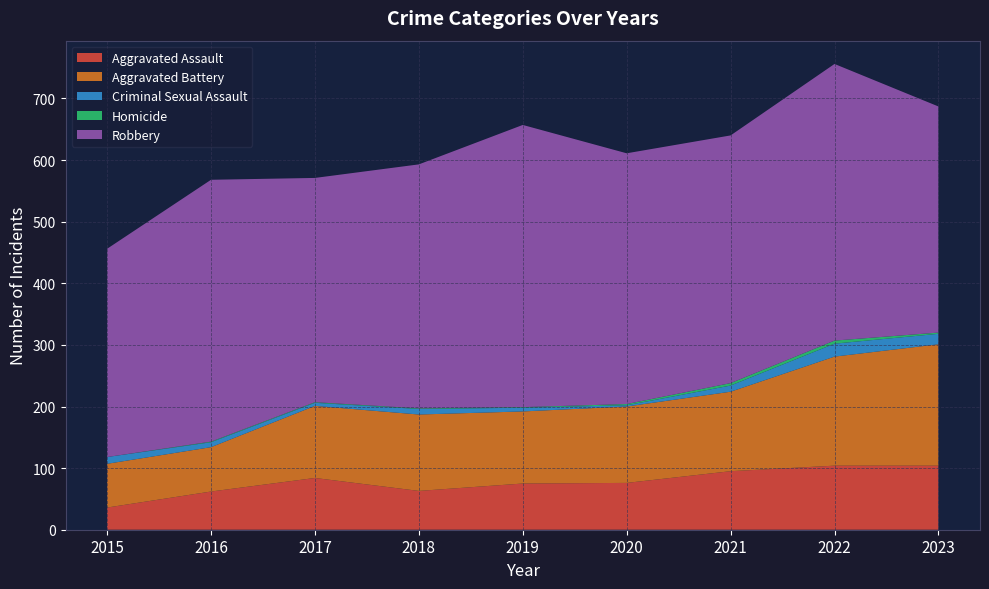

Reading left to right, extract all data points from this chart.

Aggravated Assault: 2015=36	2016=62	2017=84	2018=63	2019=75	2020=76	2021=95	2022=104	2023=104
Aggravated Battery: 2015=71	2016=72	2017=117	2018=124	2019=117	2020=124	2021=129	2022=177	2023=197
Criminal Sexual Assault: 2015=11	2016=8	2017=5	2018=9	2019=6	2020=2	2021=10	2022=21	2023=17
Homicide: 2015=0	2016=1	2017=1	2018=1	2019=1	2020=2	2021=4	2022=5	2023=2
Robbery: 2015=338	2016=425	2017=364	2018=396	2019=458	2020=407	2021=402	2022=449	2023=367